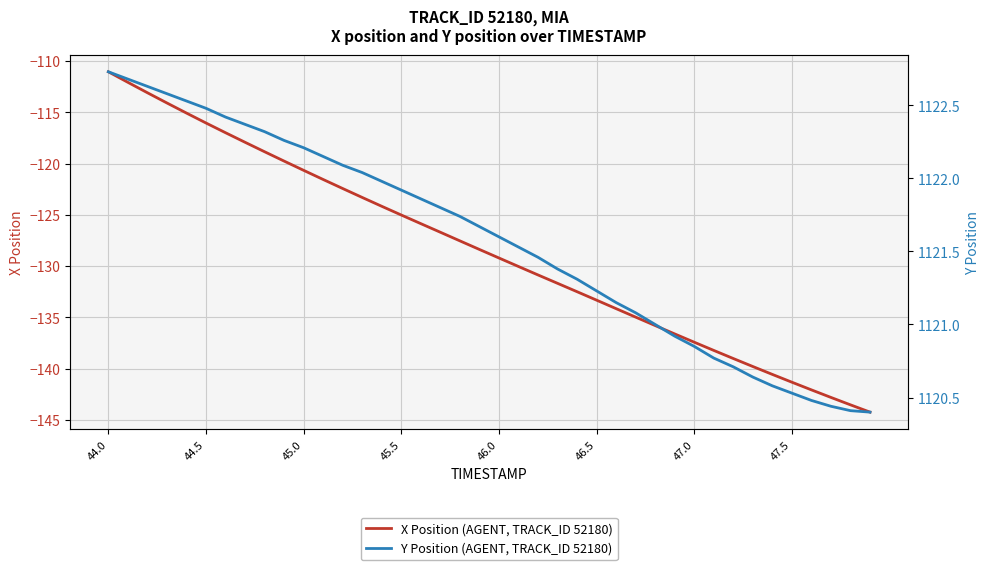

At which label does X Position (AGENT, TRACK_ID 52180) first exceed -128?

44.0